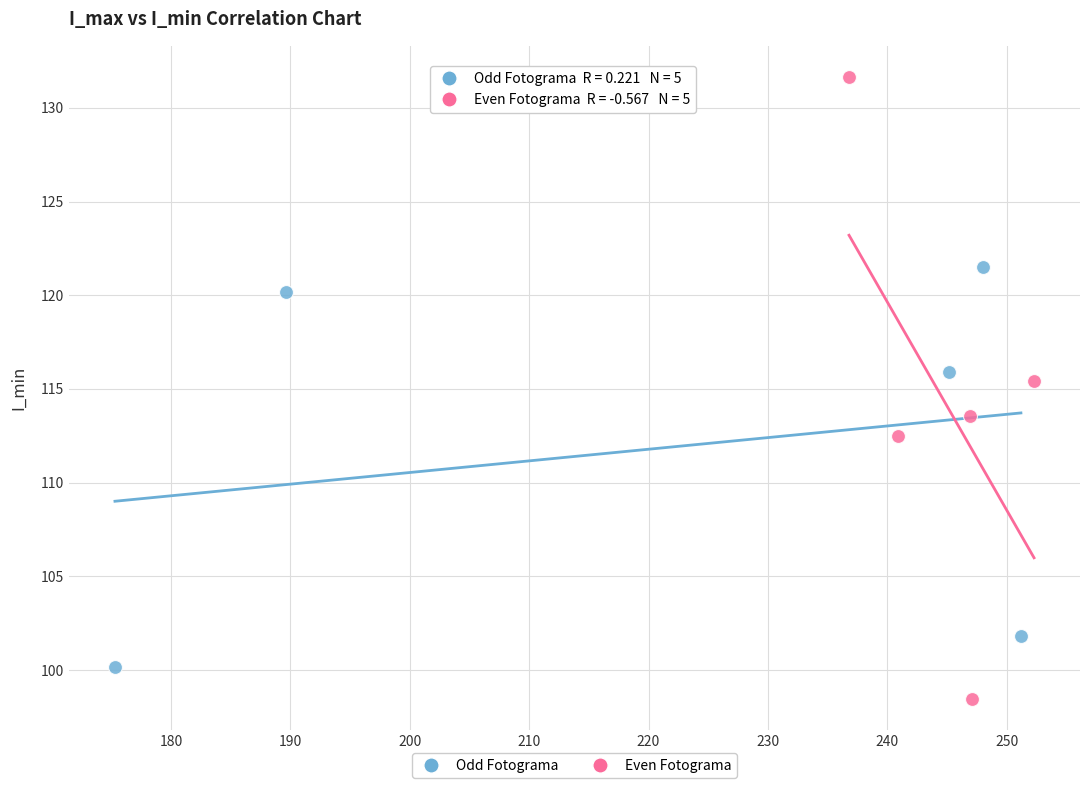

Which series contains the highest Y value?

Even Fotograma